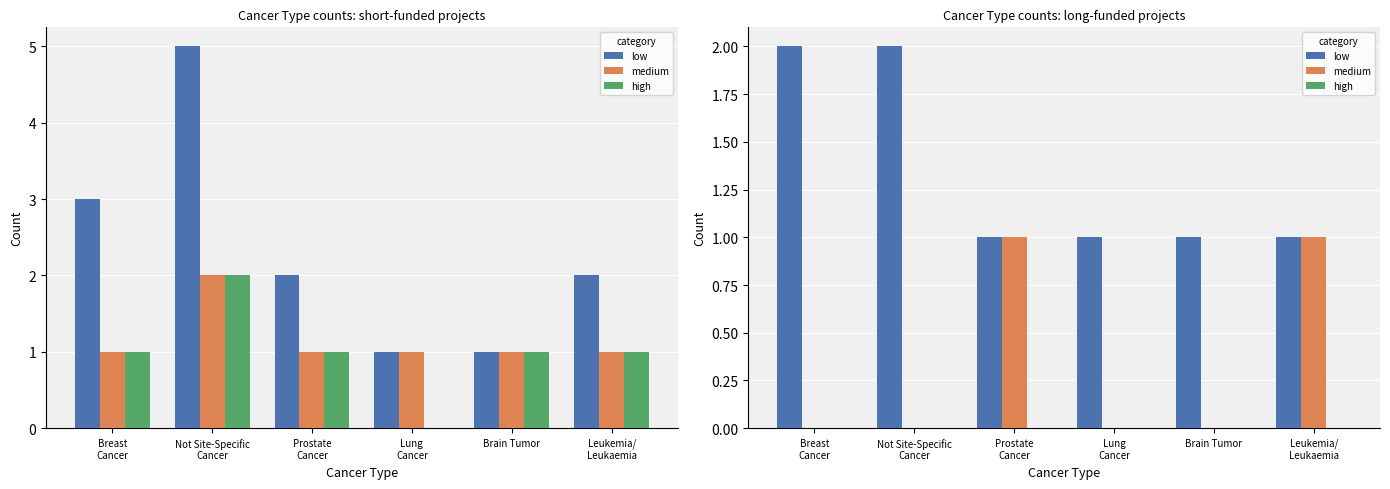

Which series has the widest spread of values?

low